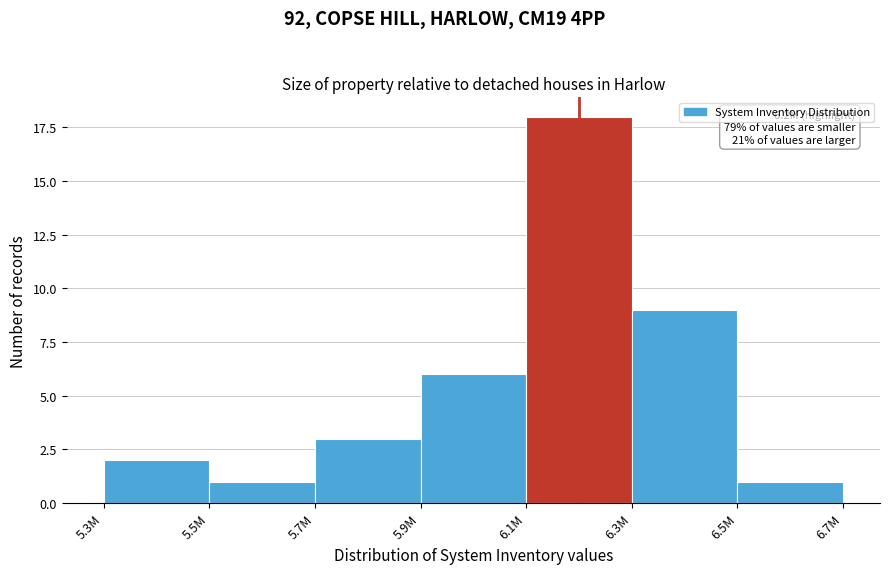

Reading left to right, what are all the values shown in this chart?

5.3M=2	5.5M=1	5.7M=3	5.9M=6	6.1M=18	6.3M=9	6.5M=1